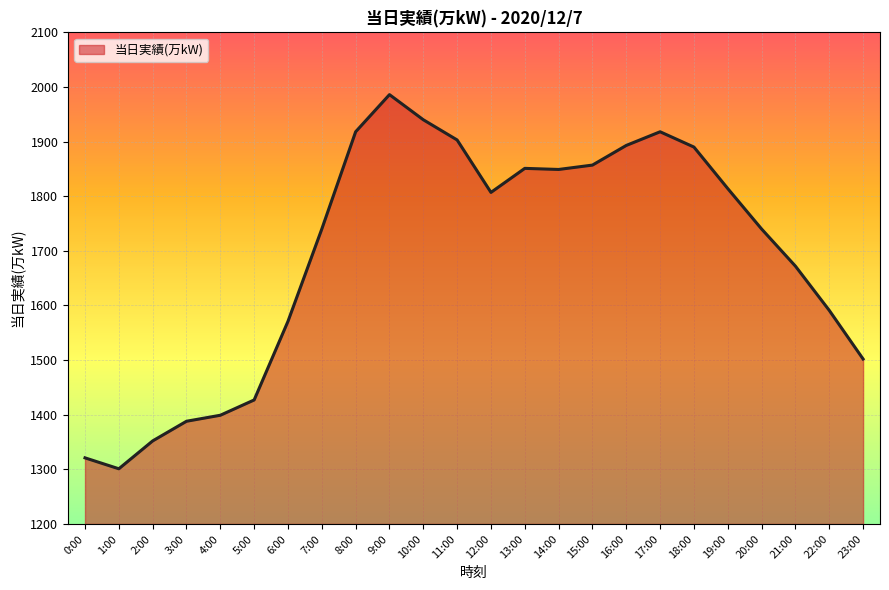

Is it true that the value at 10:00 is 926?

False